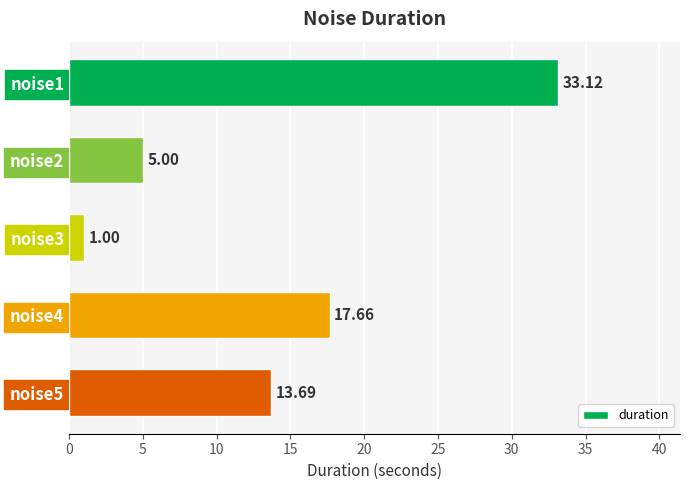

Approximately how many times larger is the value at noise5 compared to noise4?

0.8